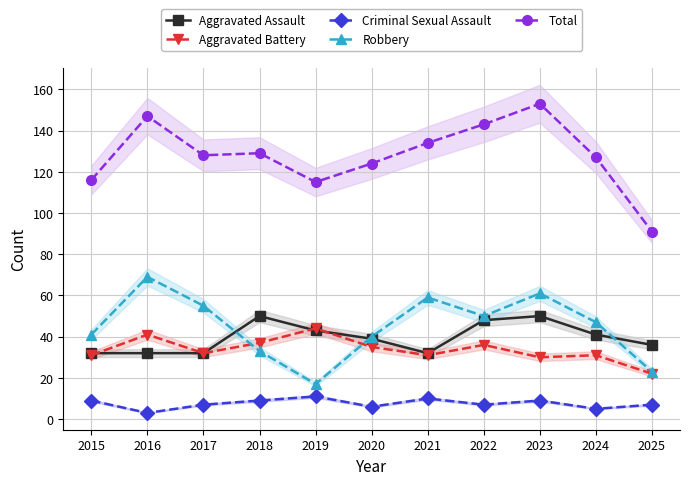

At how many categories does at least one series exceed 97?

10